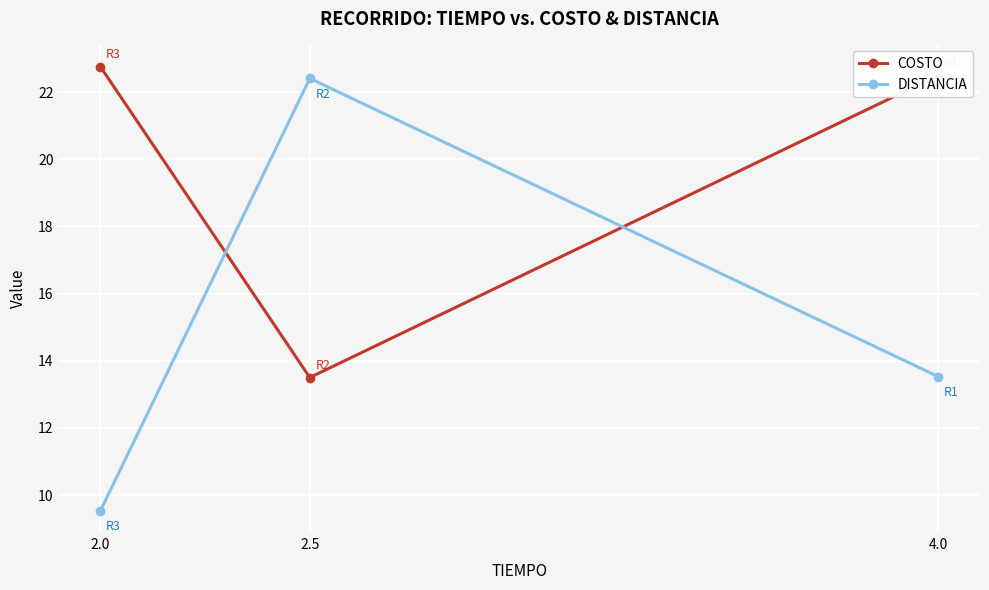

What is the difference between the second highest and minimum values in the COSTO series?

9.0